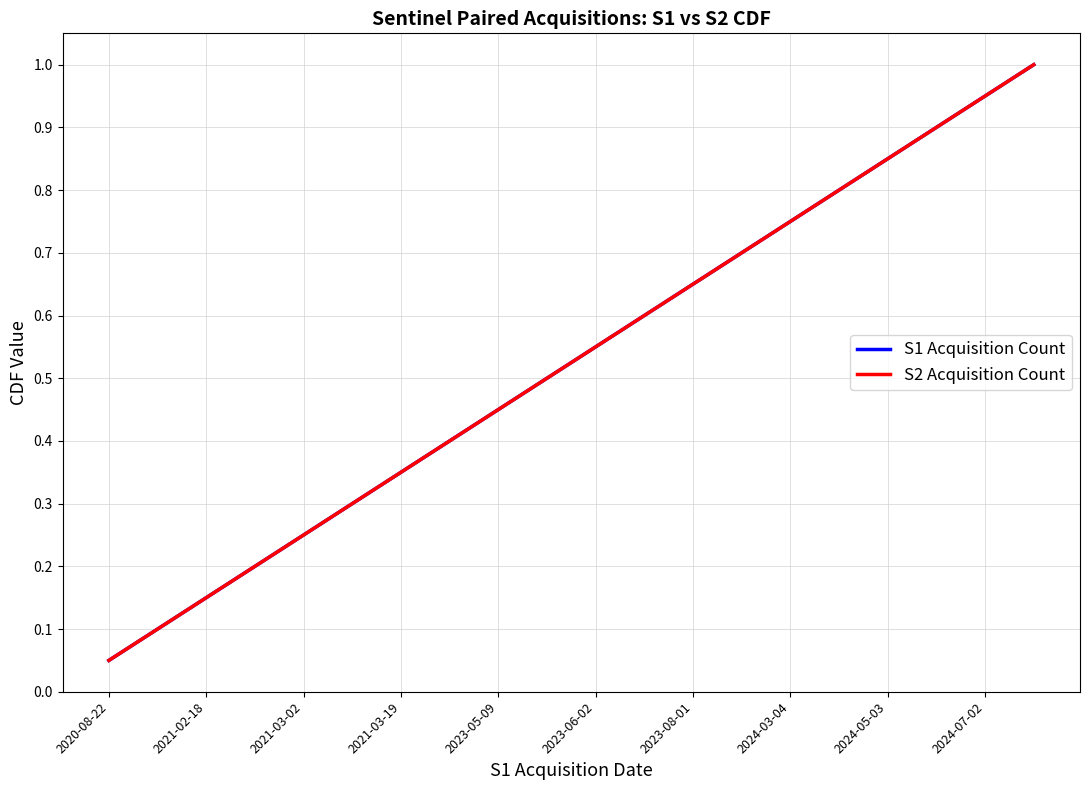

Is this an area chart (filled region under the line)?

No